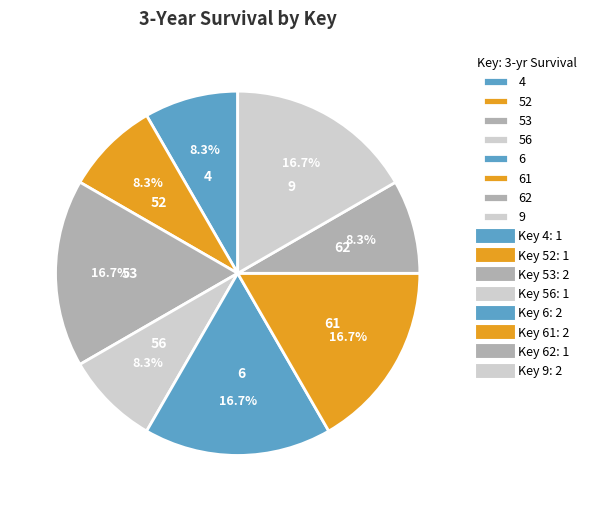

To the nearest percent, what portion does 62 represent?

8%